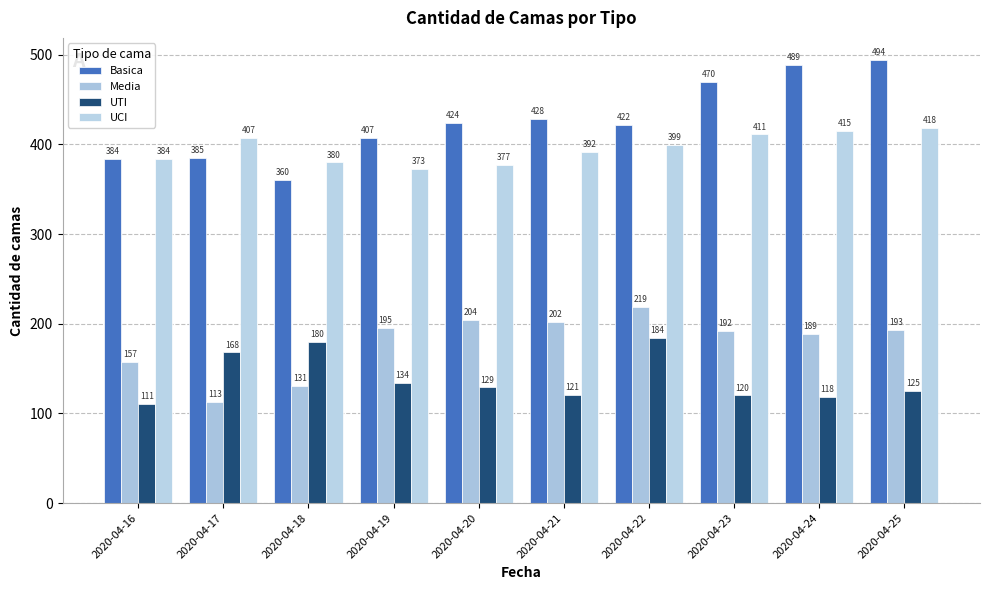

What is the difference between the maximum and minimum values in the UCI series?

45